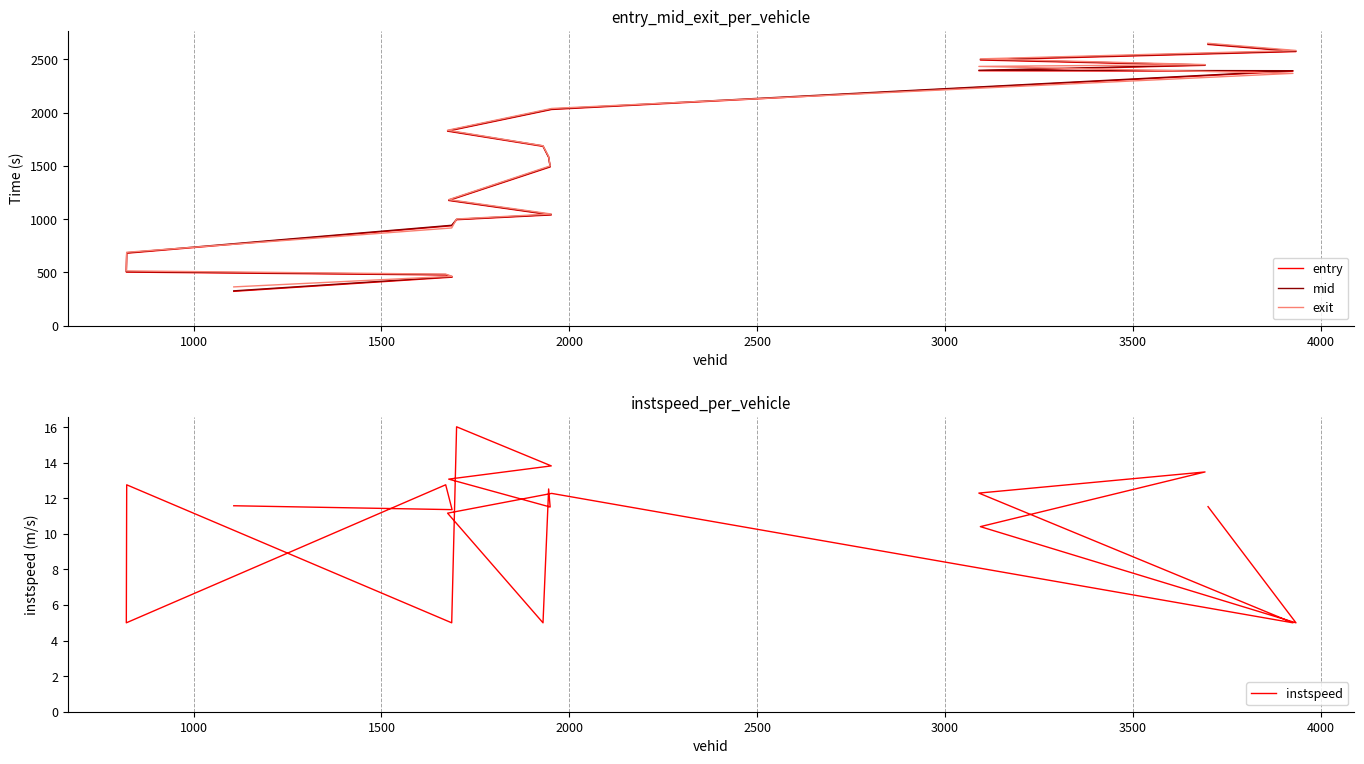

How many lines are shown in the chart?

4